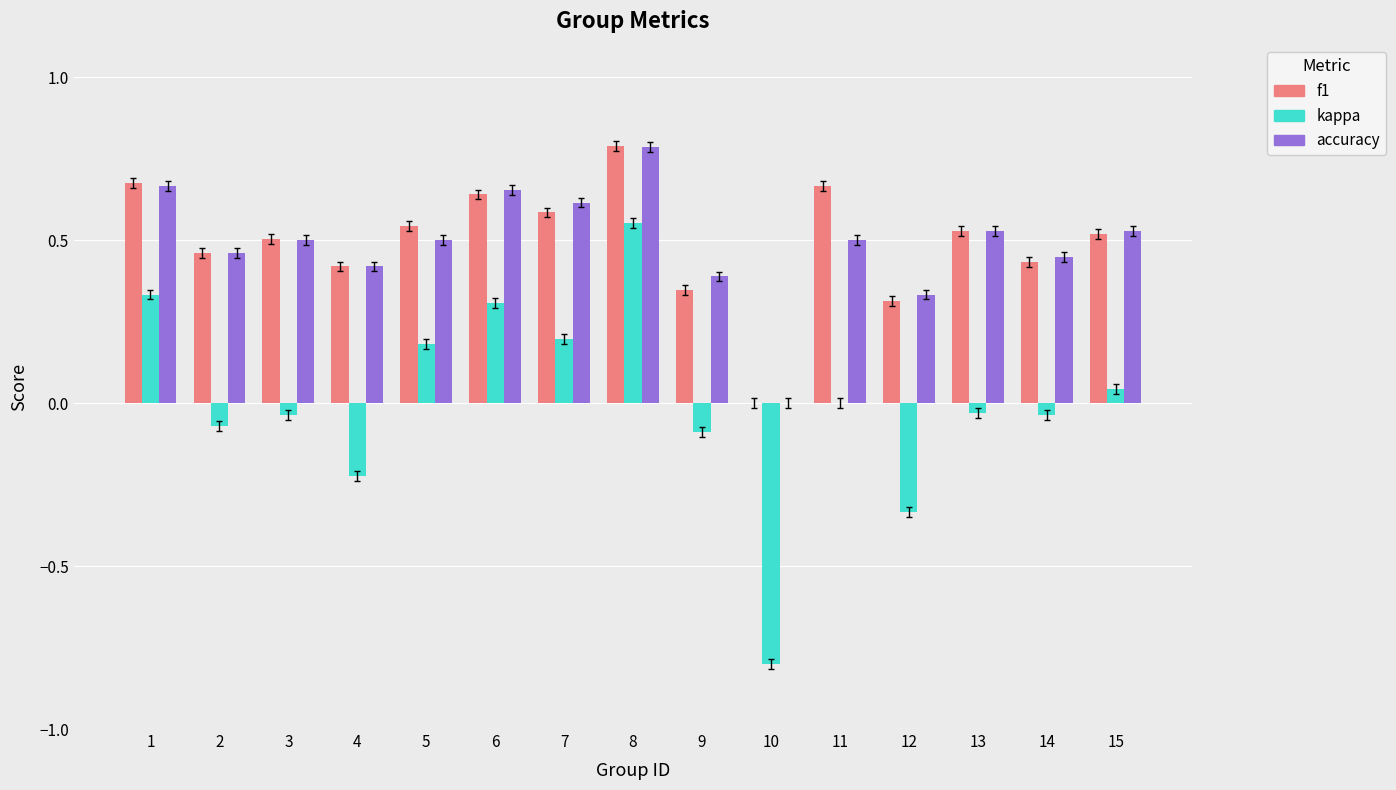

Between 8 and 12, which series saw the biggest shift?

kappa